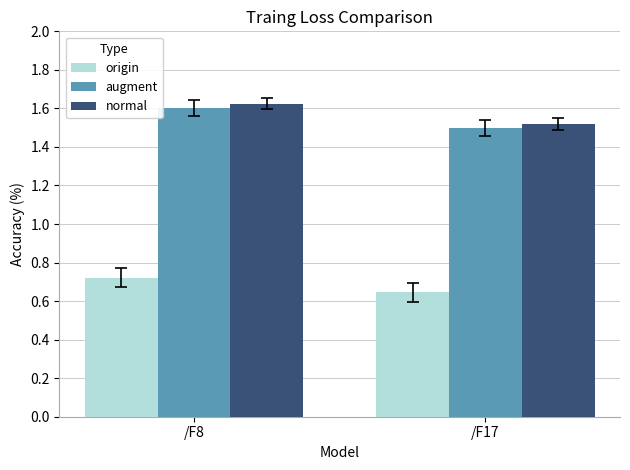

What is the sum of all normal values?

3.1